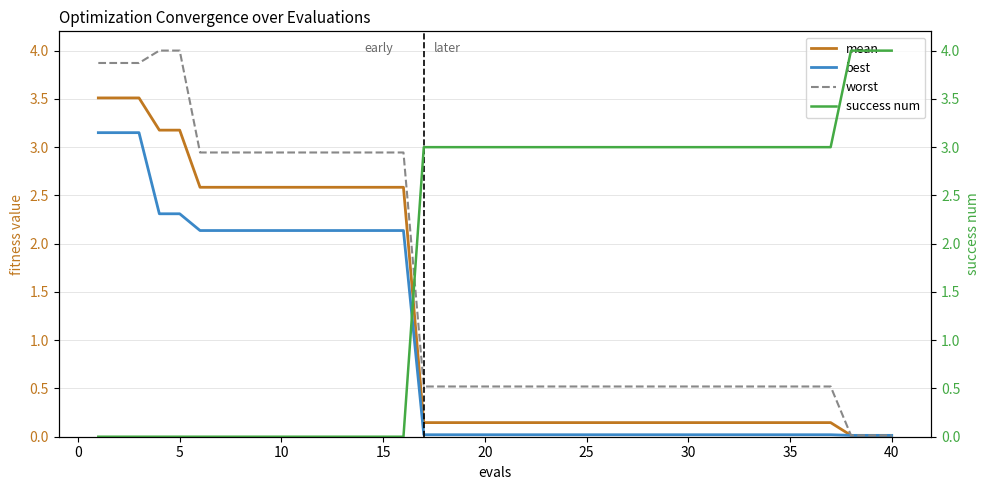

True or false: worst has more than 2 interior local peaks.

False